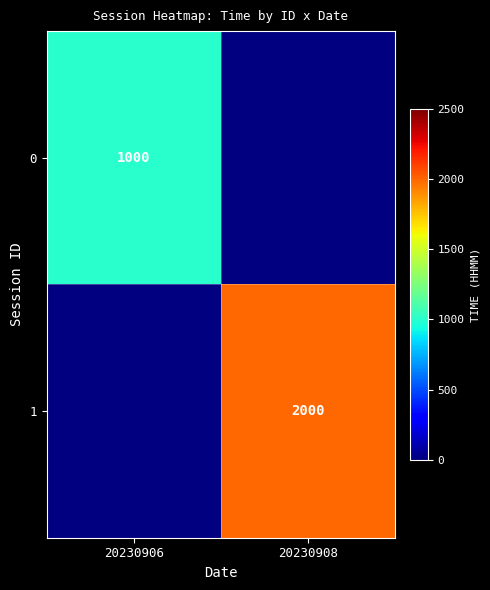

True or false: 1 has a value of 2000 at 20230908.

True